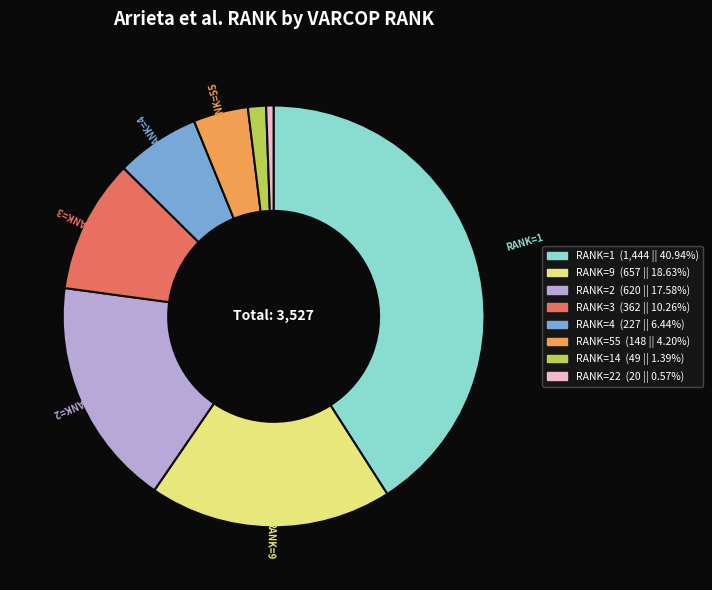

Is there a majority slice in this chart?

No